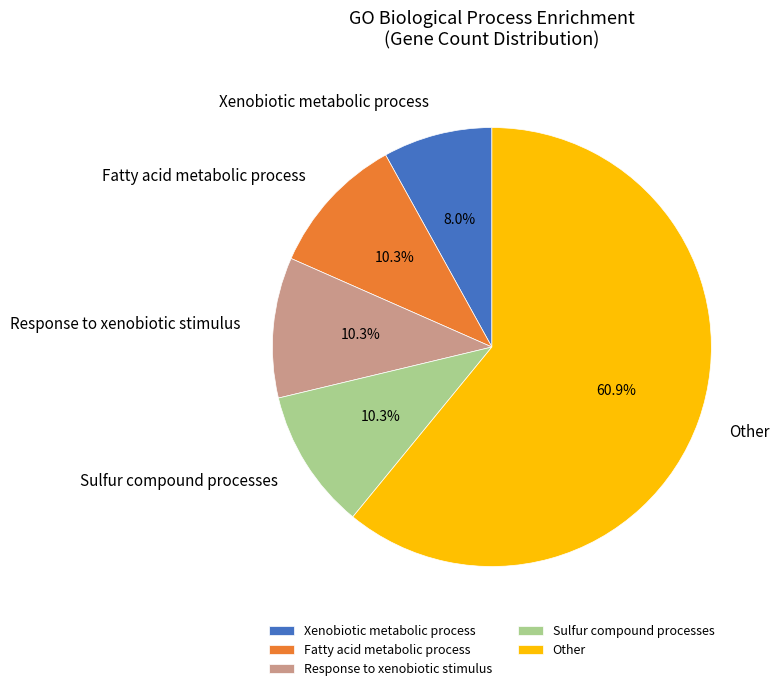

Count the number of slices in the pie.

5